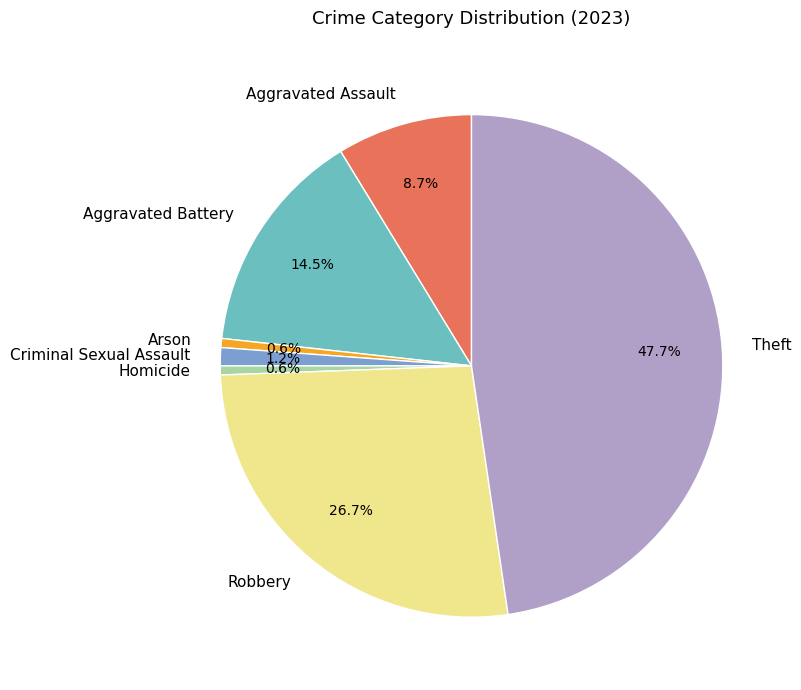

To the nearest percent, what is the combined percentage of Robbery and Homicide?

27%